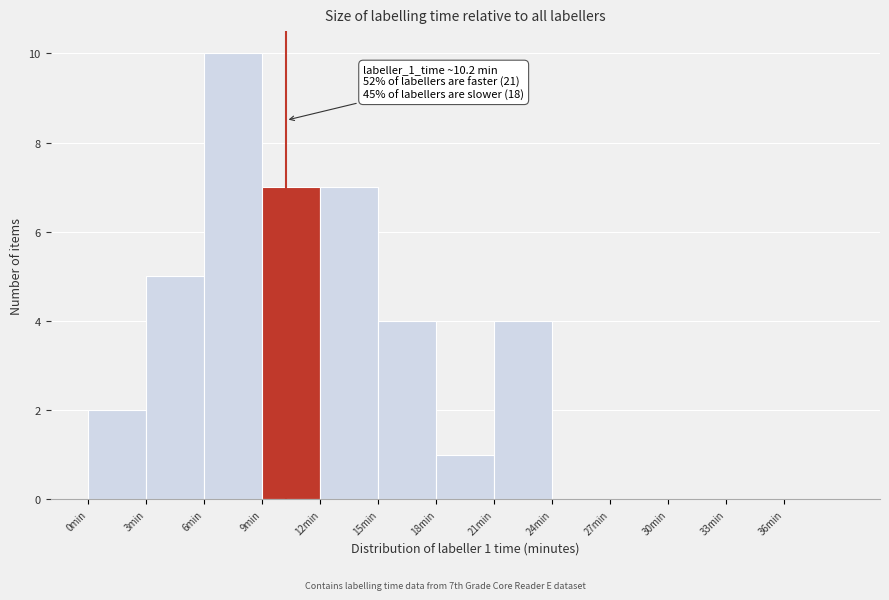

Over which range of the x-axis is the bar tallest?

6 to 9